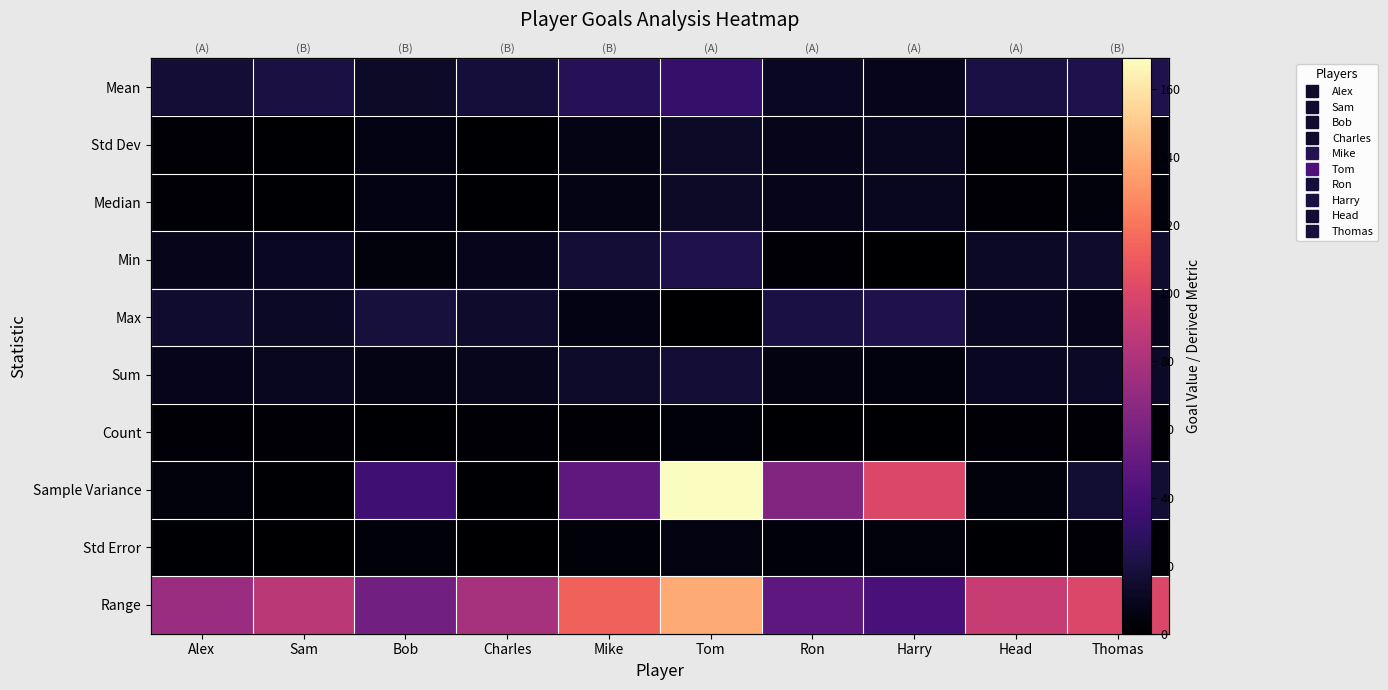

At Head, list the series in order from largest to smallest.

Range, Mean, Min, Sum, Max, Sample Variance, Count, Std Dev, Median, Std Error